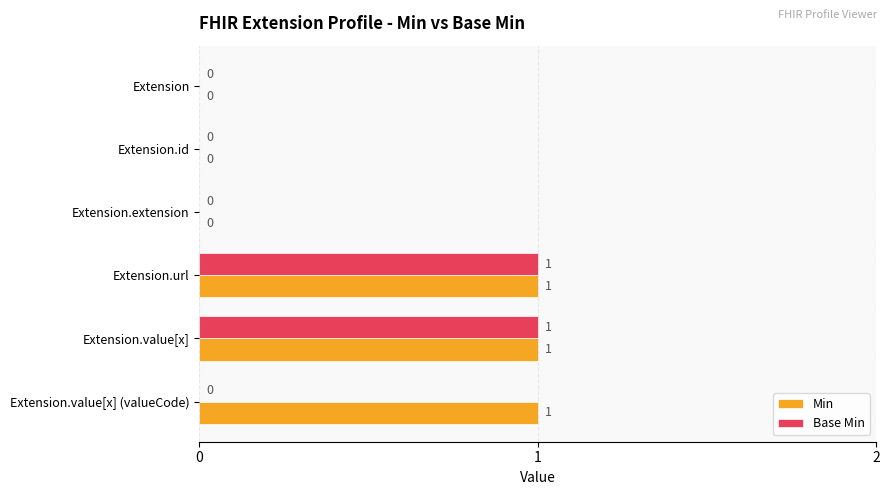

True or false: Base Min has a value of 0 at Extension.

True